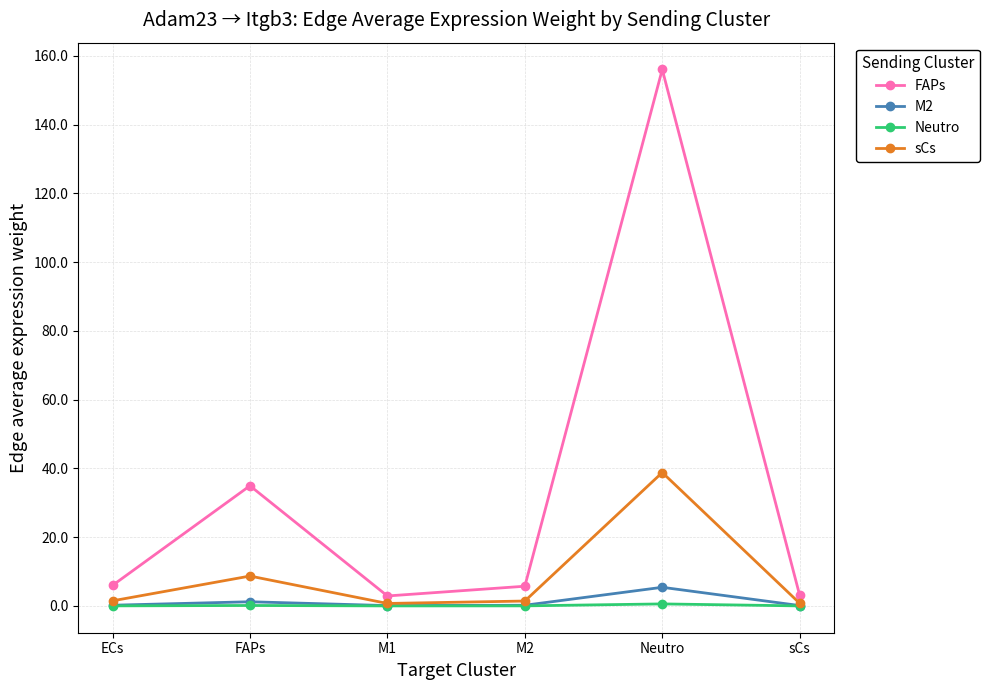

What is the difference between the maximum and minimum values in the Neutro series?

0.6